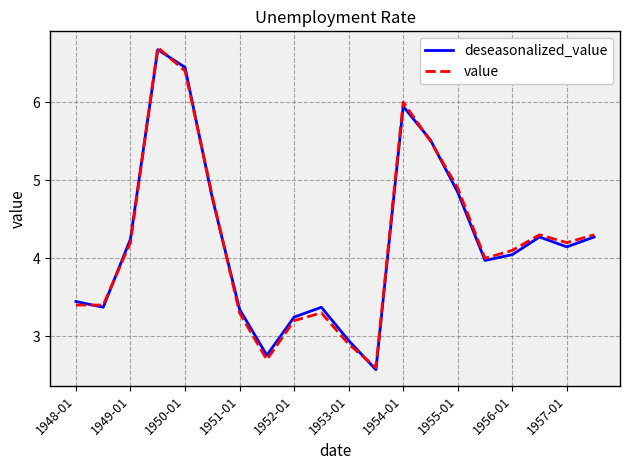

What is the greatest value displayed?

6.7